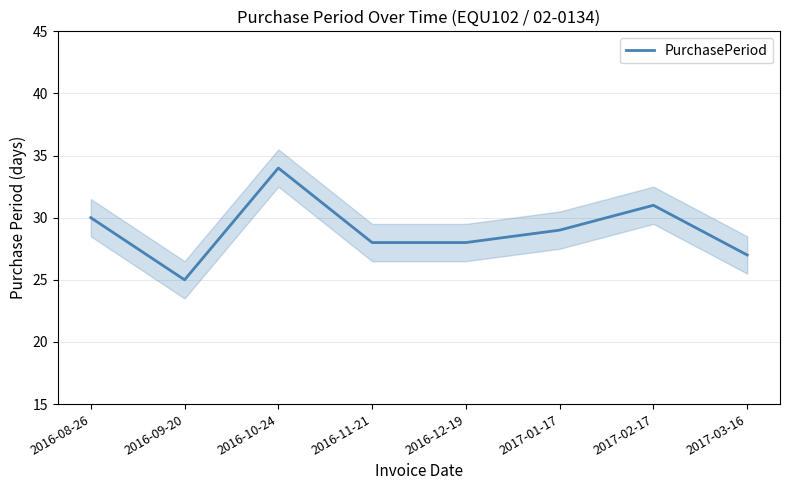

True or false: the data has more than 1 interior local peaks.

True